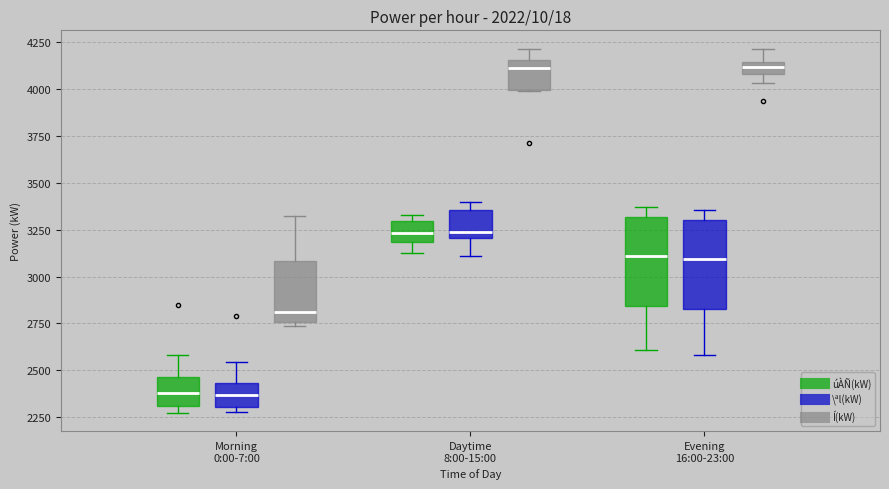

Where is the upper edge of the box for Daytime 8:00-15:00 (úÀÑ(kW)) on the y-axis? The values are not printed on the chart, so give them approximately, as read against the axis.

3300